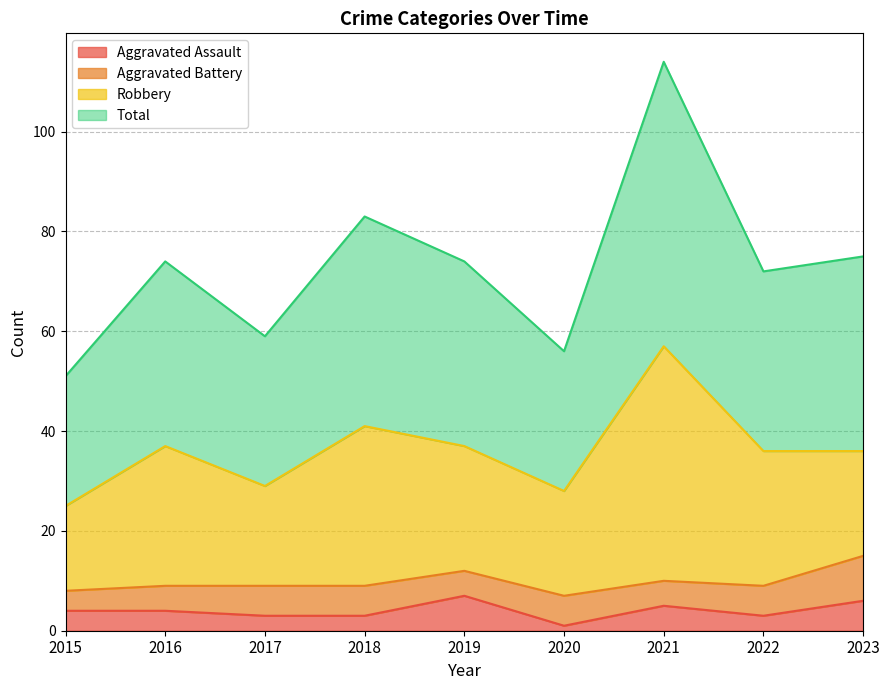

At which category is the sum across all series the highest?

2021